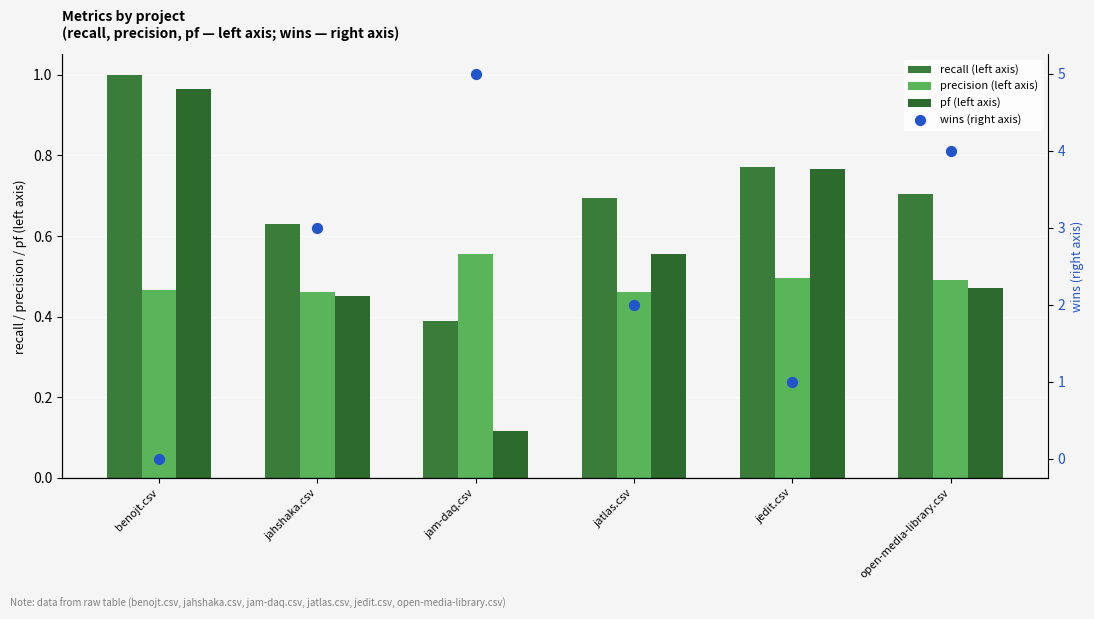

Is the value of recall (left axis) at jedit.csv greater than the value of precision (left axis) at jam-daq.csv?

Yes